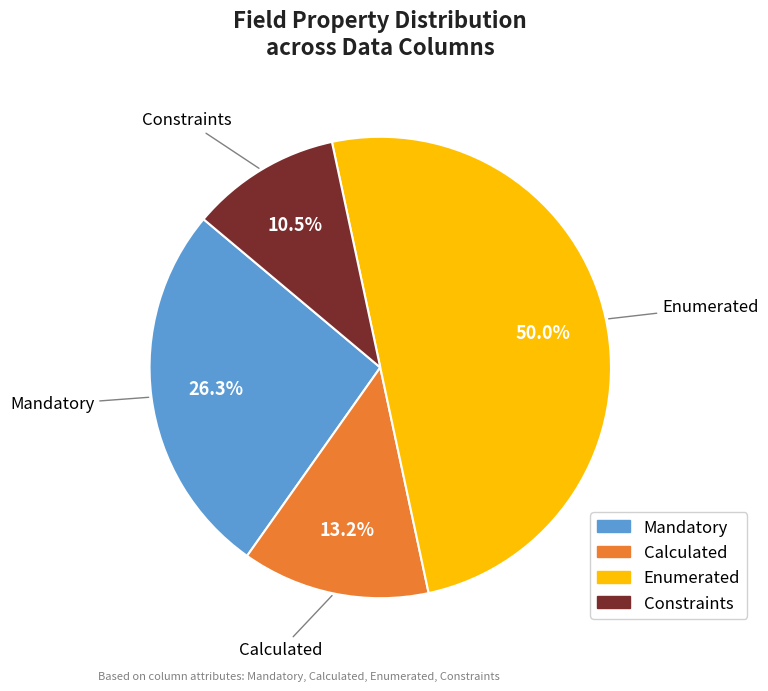

What is the smallest slice in the pie chart?

Constraints